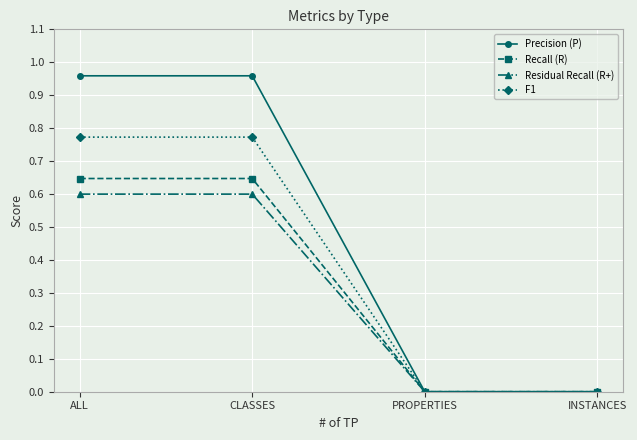

Which series has the widest spread of values?

Precision (P)